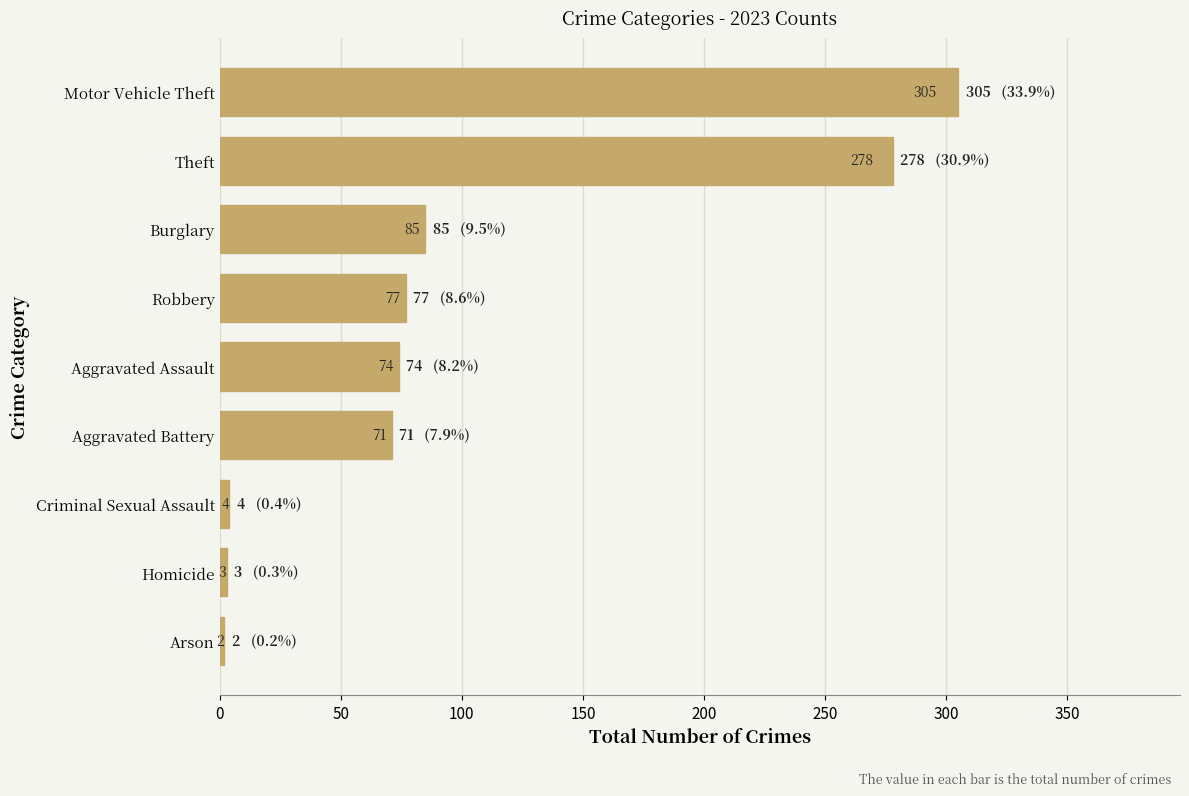

The value at Motor Vehicle Theft is 499. True or false?

False